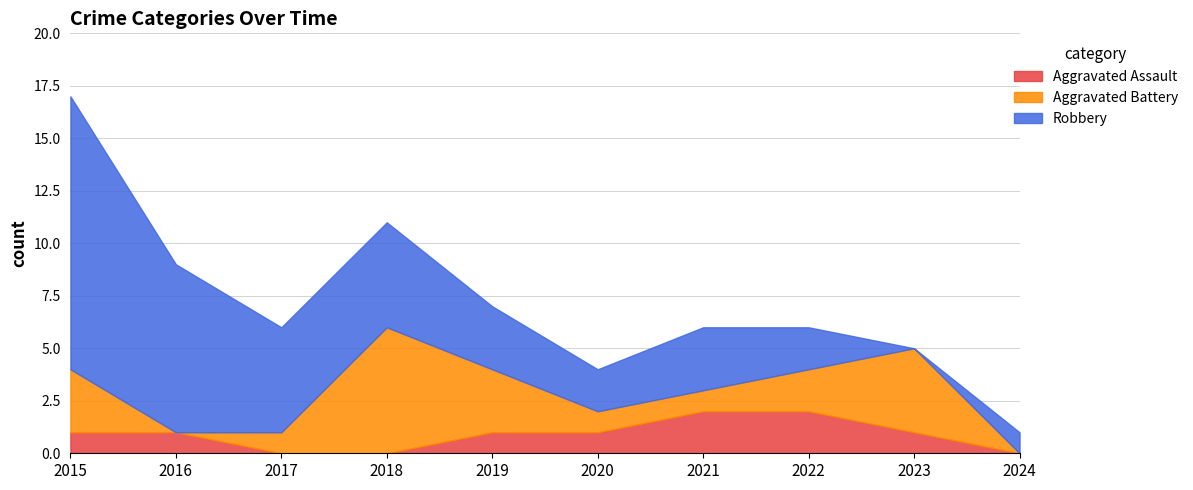

Where is Aggravated Assault nearest to the value 1?

2015